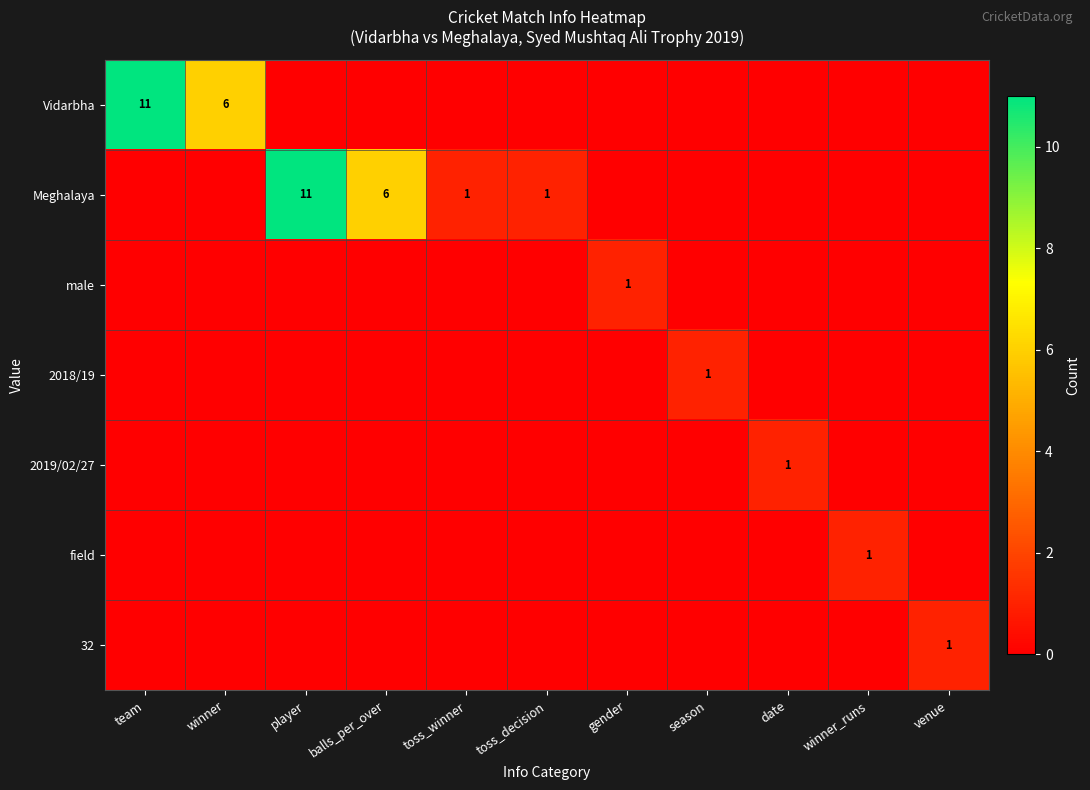

What is the sum of all male values?

1